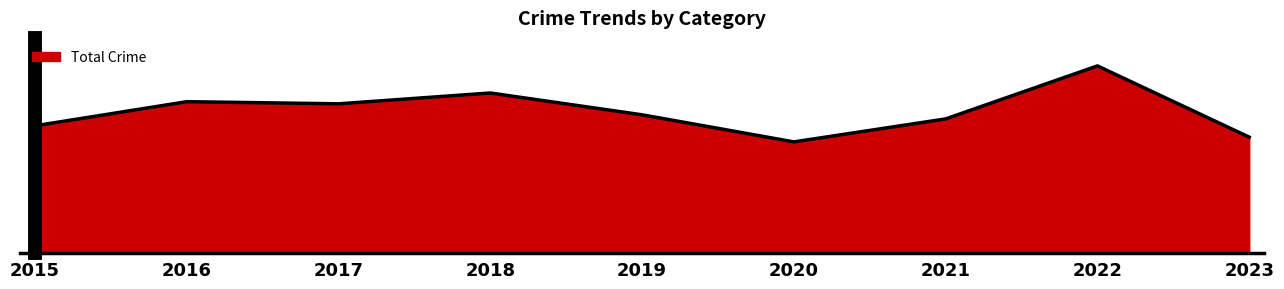

Is this an area chart (filled region under the line)?

Yes